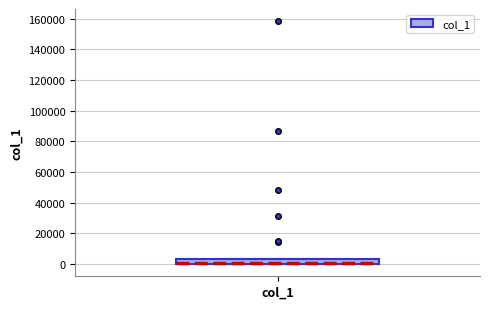

Where is the upper edge of the box for col_1 on the y-axis? The values are not printed on the chart, so give them approximately, as read against the axis.

4000